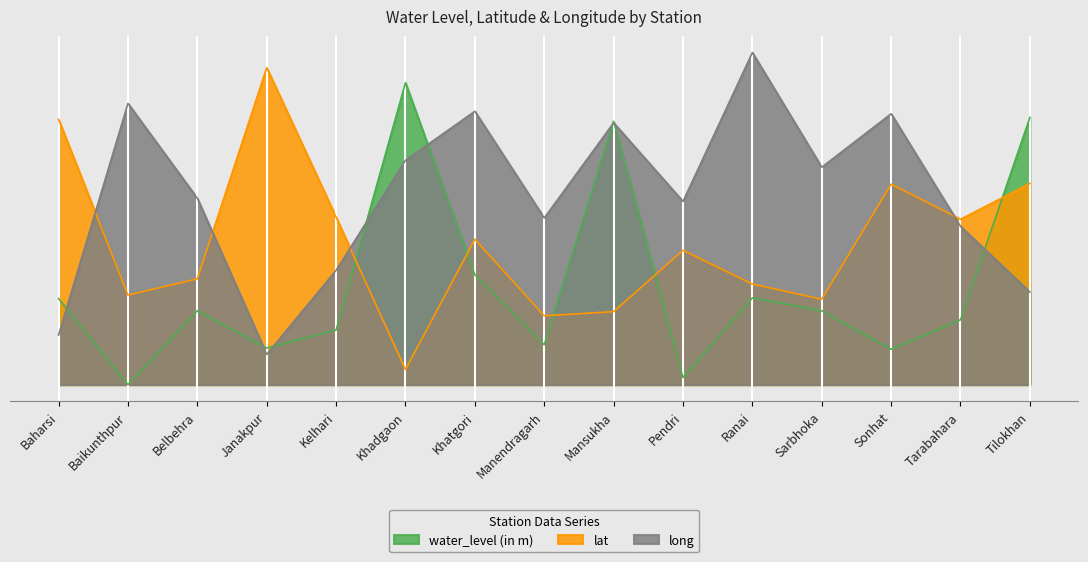

Rank the categories by lat value from highest to lowest.

Janakpur, Baharsi, Tilokhan, Sonhat, Kelhari, Tarabahara, Khatgori, Pendri, Belbehra, Ranai, Baikunthpur, Sarbhoka, Mansukha, Manendragarh, Khadgaon